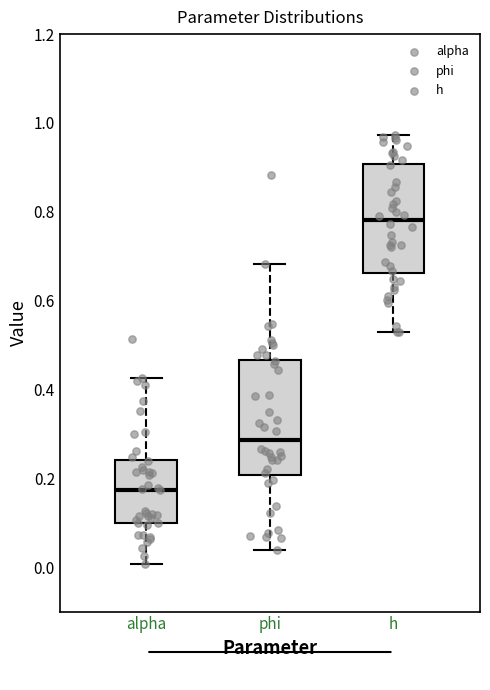

Reading left to right, transcribe this box plot: for each box, give where its median line is, the range the box spans, and where its two whiskers end, as read against the y-axis. The values are not printed on the chart, so give them approximately, as read against the axis.

alpha: median 0.18, box 0.10 to 0.24, whiskers 0.00 to 0.42
phi: median 0.28, box 0.20 to 0.46, whiskers 0.04 to 0.68
h: median 0.78, box 0.66 to 0.90, whiskers 0.52 to 0.98